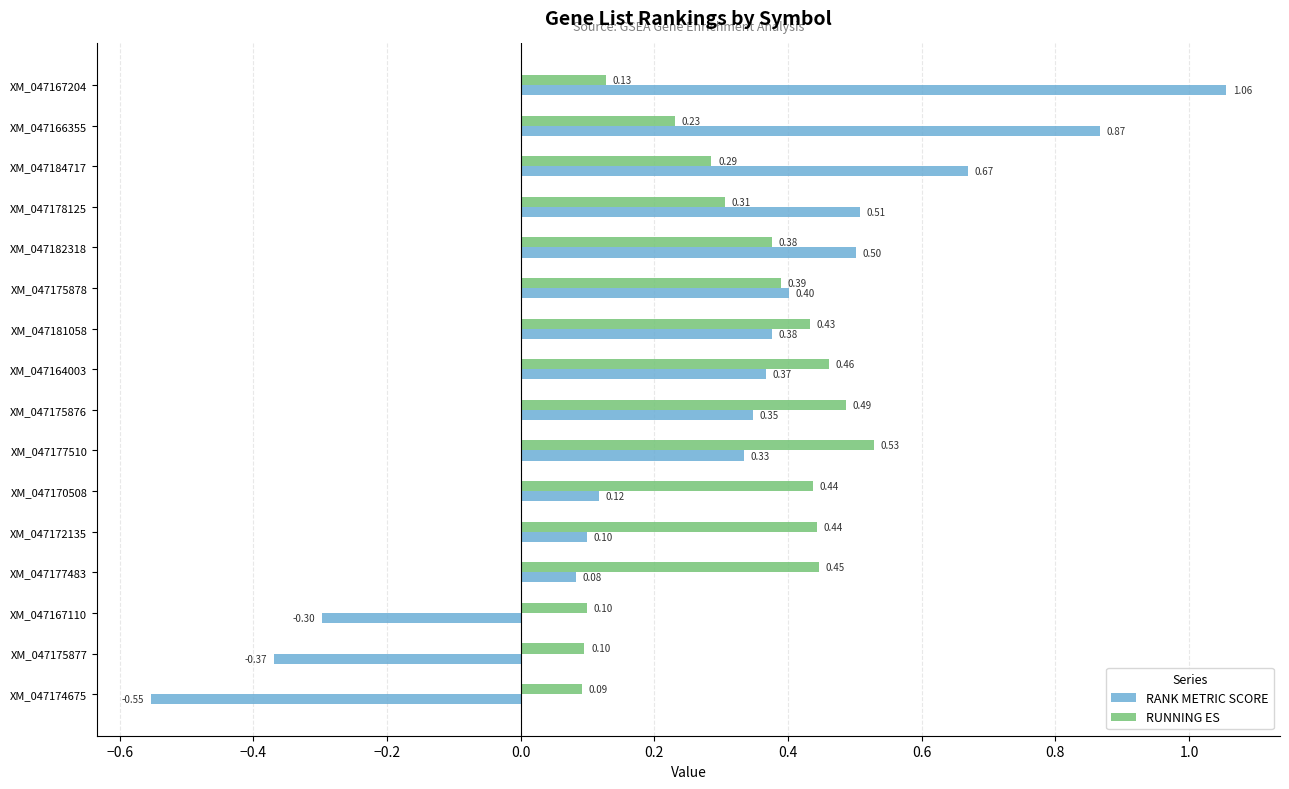

List the series in order of their peak value, lowest first.

RUNNING ES, RANK METRIC SCORE